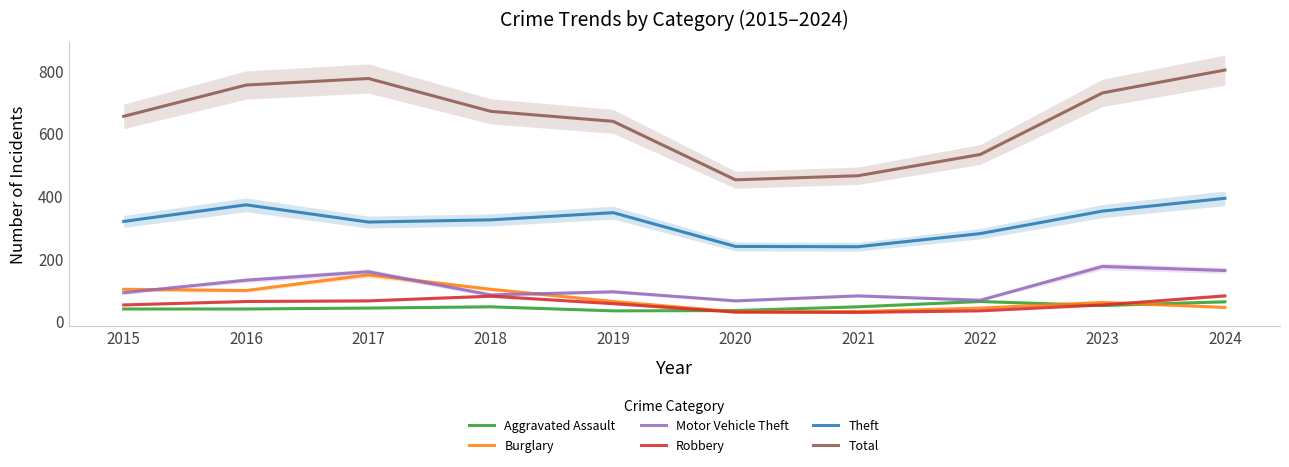

Which series has the largest total across all categories?

Total